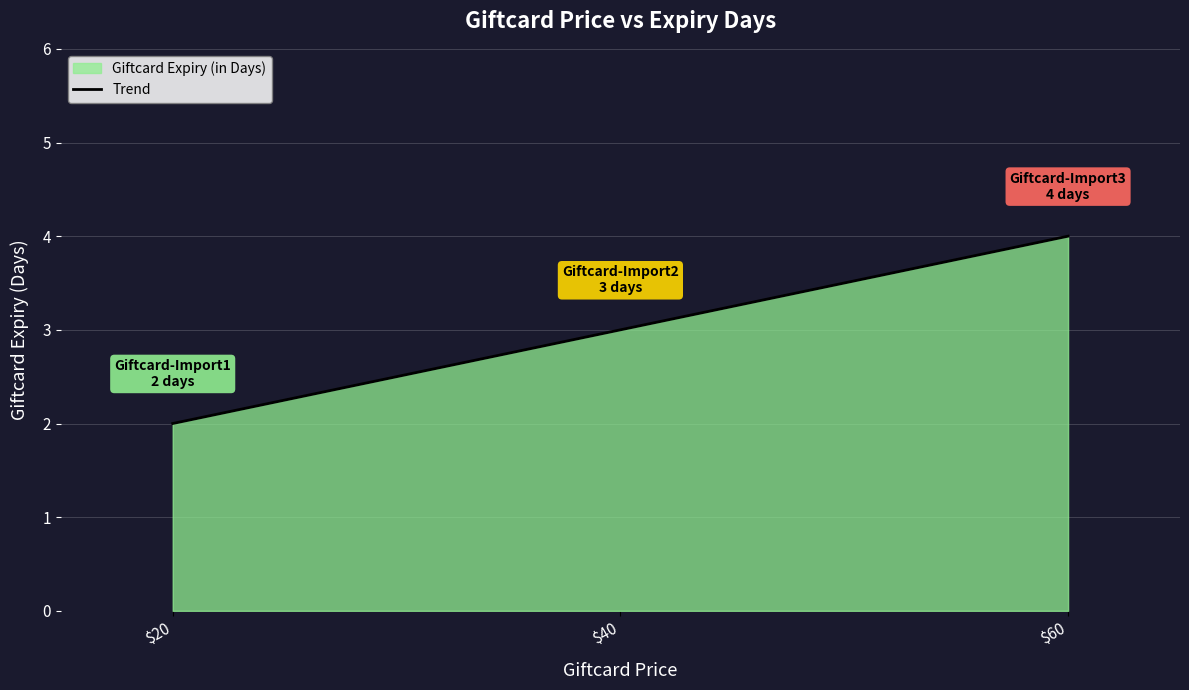

Reading left to right, transcribe all the data shown in this chart.

$20=2	$40=3	$60=4